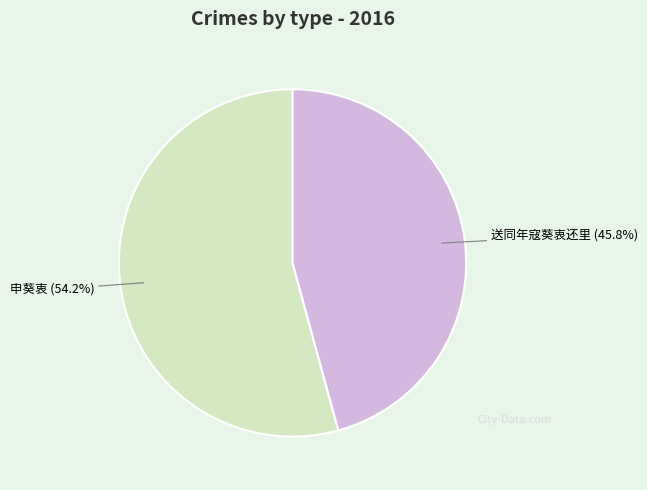

Is there a majority slice in this chart?

Yes